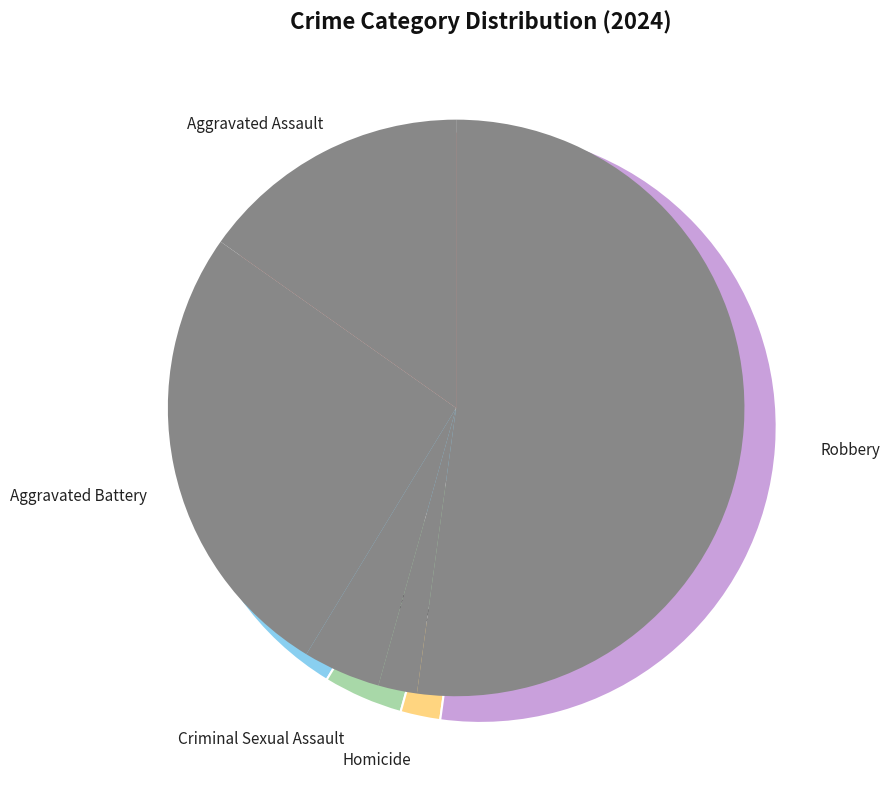

What is the ratio of the value at Criminal Sexual Assault to the value at Homicide?

2.0